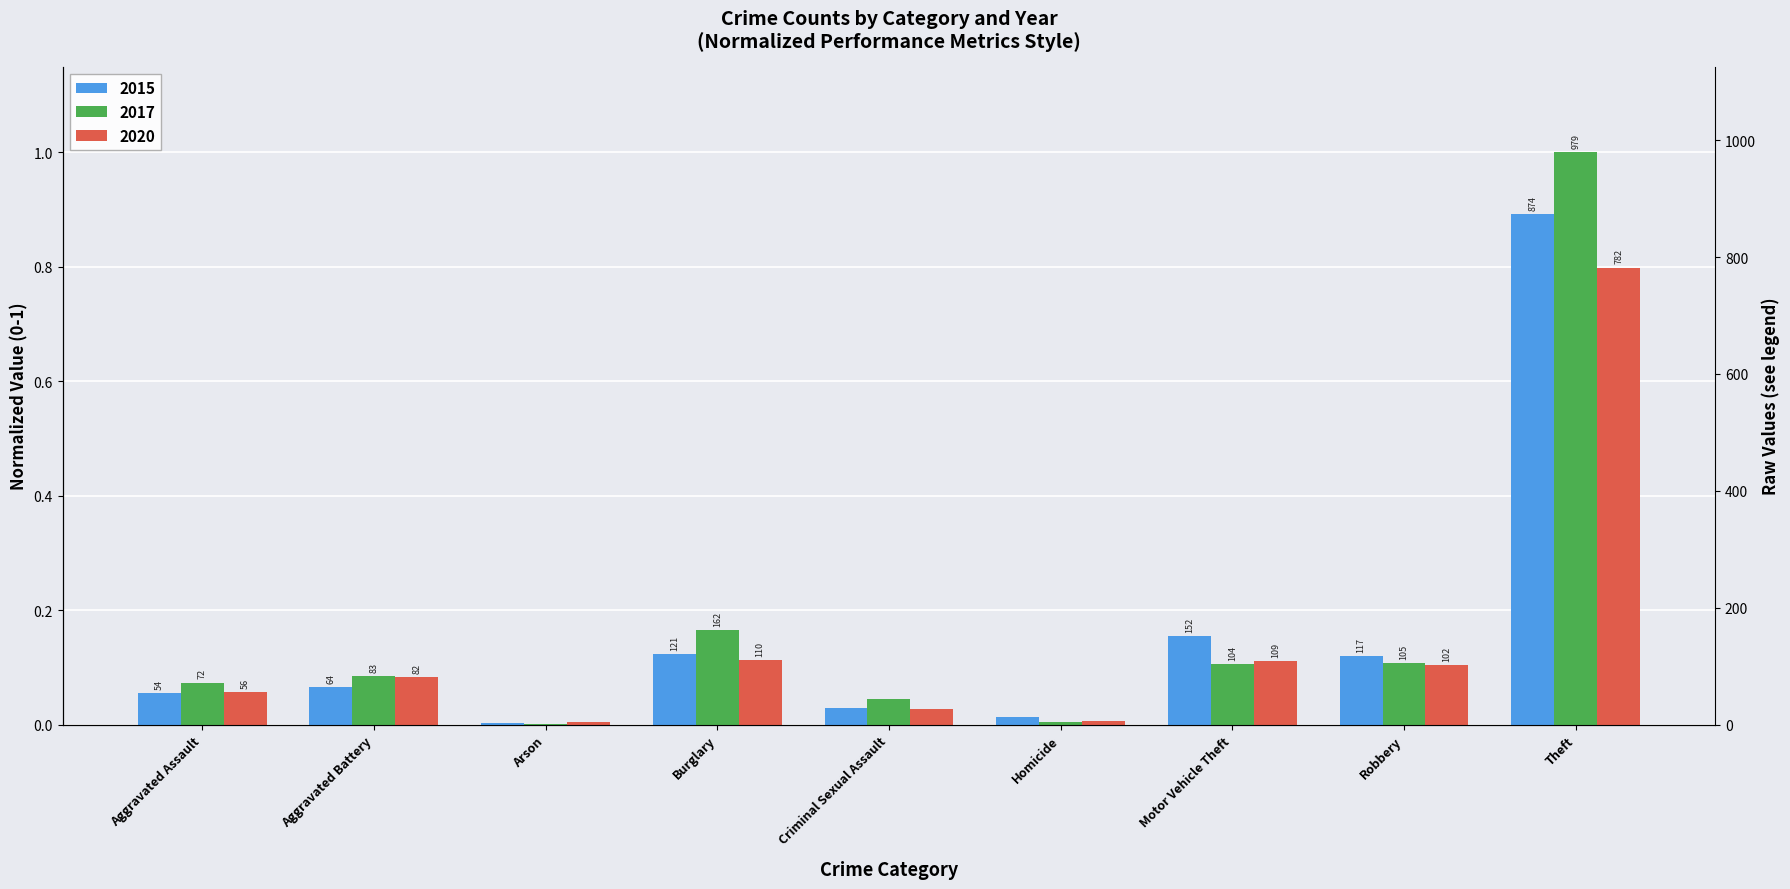

What is the label of the 4th bar from the left?

Burglary